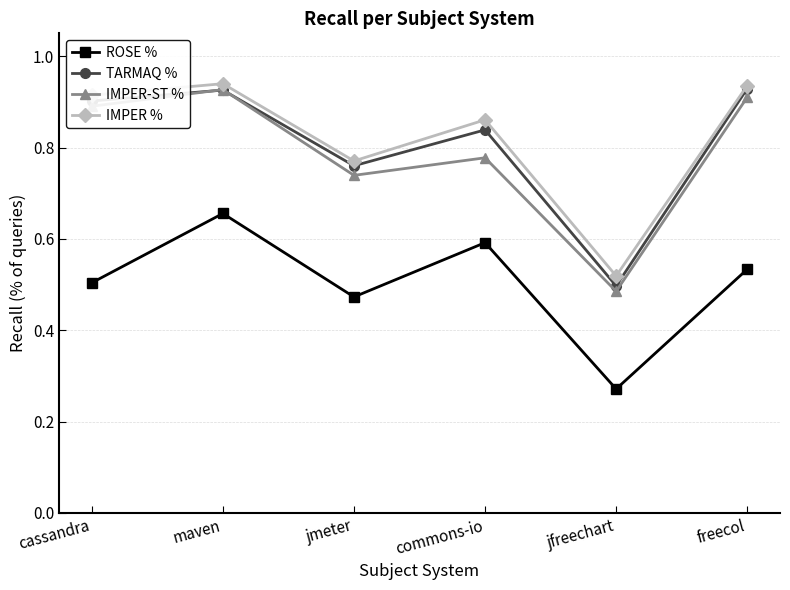

What is the total value across all series at freecol?

3.3